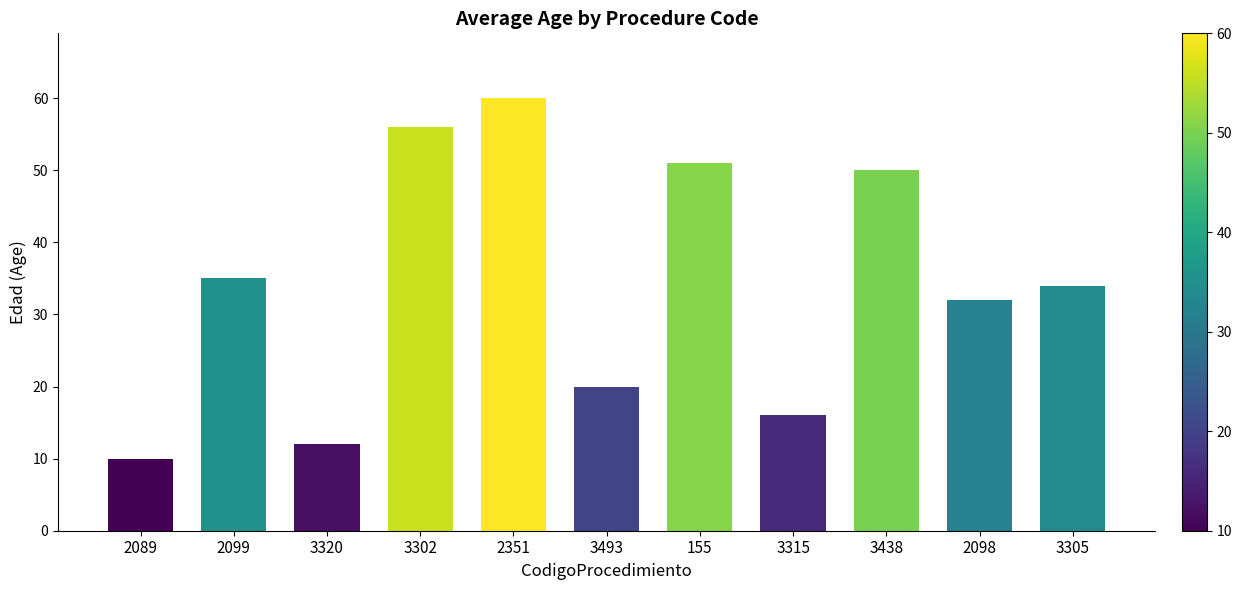

Rank the categories by value from lowest to highest.

2089, 3320, 3315, 3493, 2098, 3305, 2099, 3438, 155, 3302, 2351